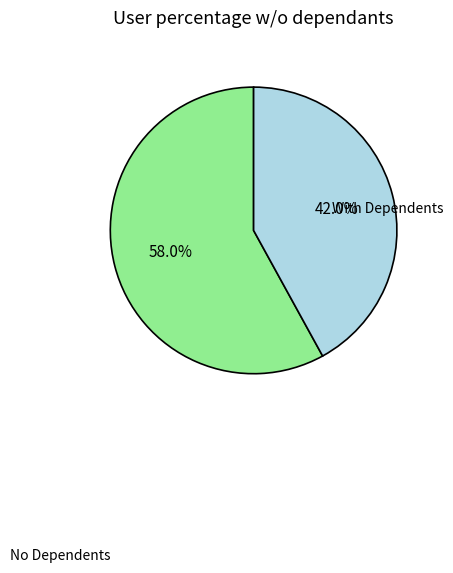

Count the number of slices in the pie.

2